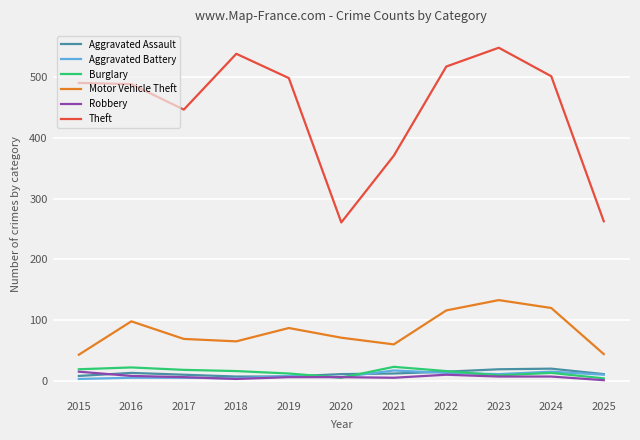

The Robbery series shows 1 at 2025. True or false?

True